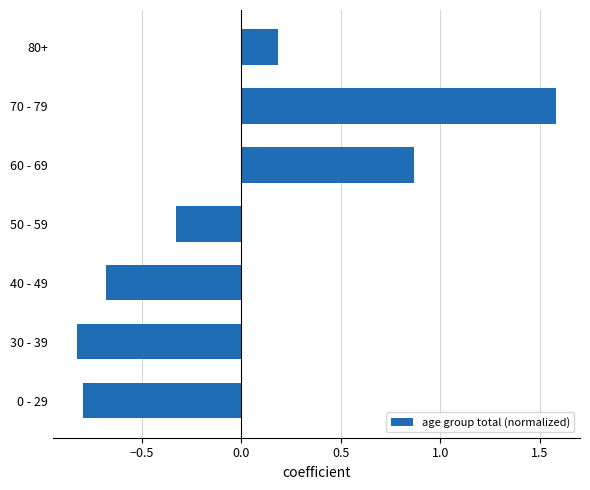

What is the difference between the second highest and minimum values?

1.7